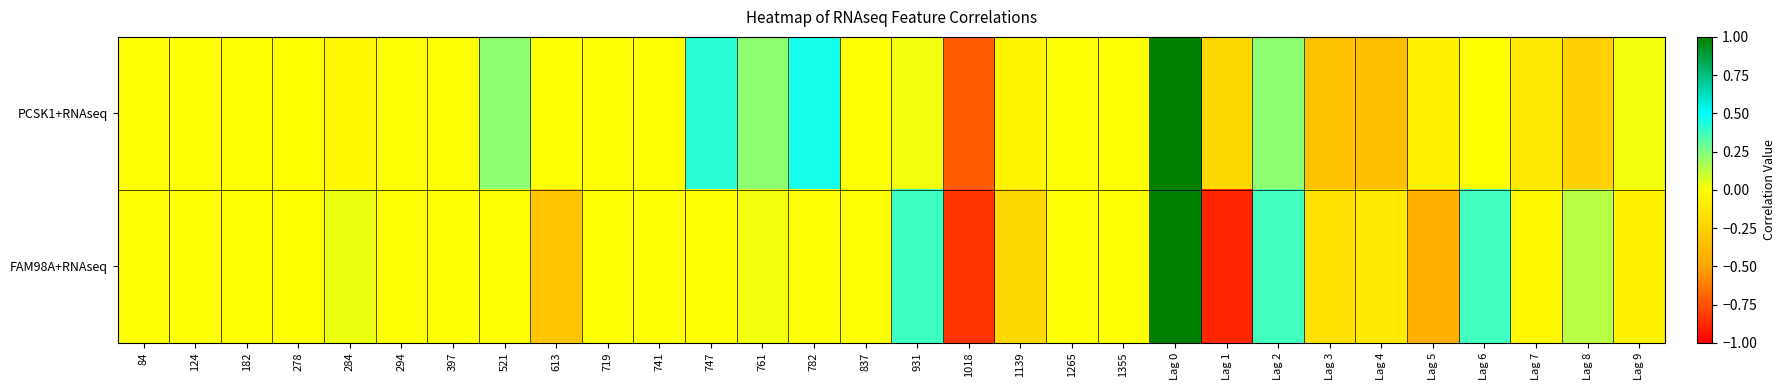

At how many categories does at least one series exceed 0?

12